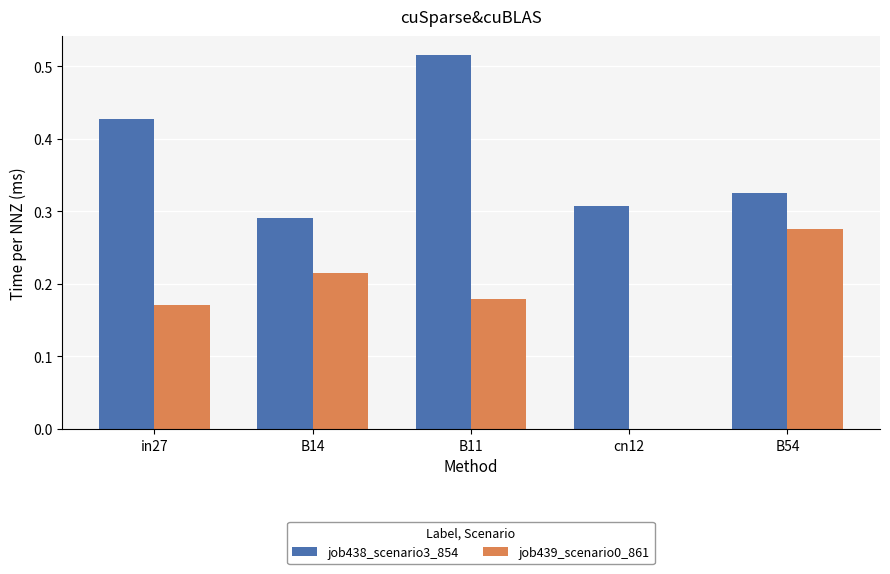

Which series changed the most between in27 and B11?

job438_scenario3_854